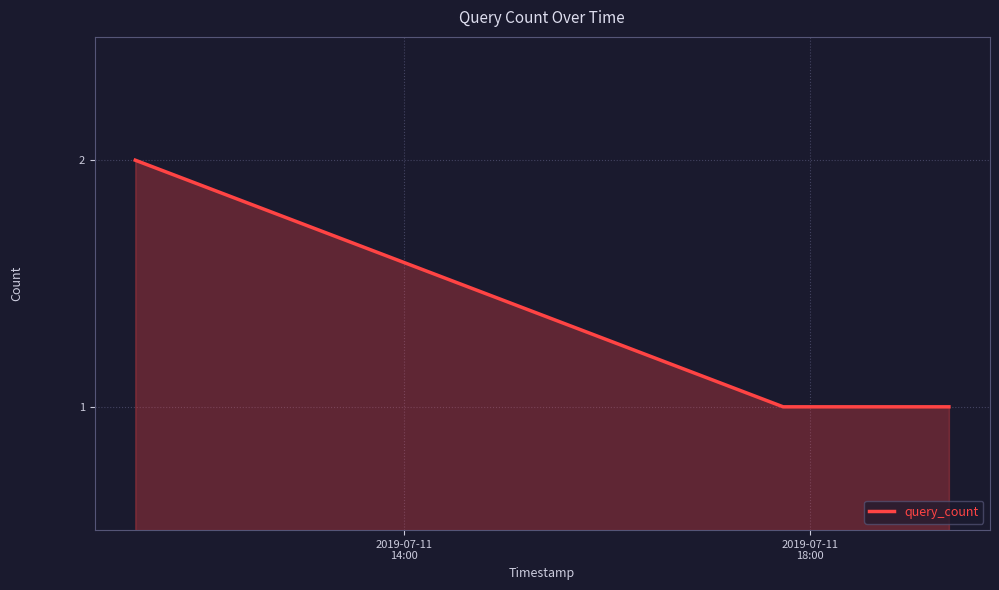

Does the chart display data point markers on the line(s)?

No